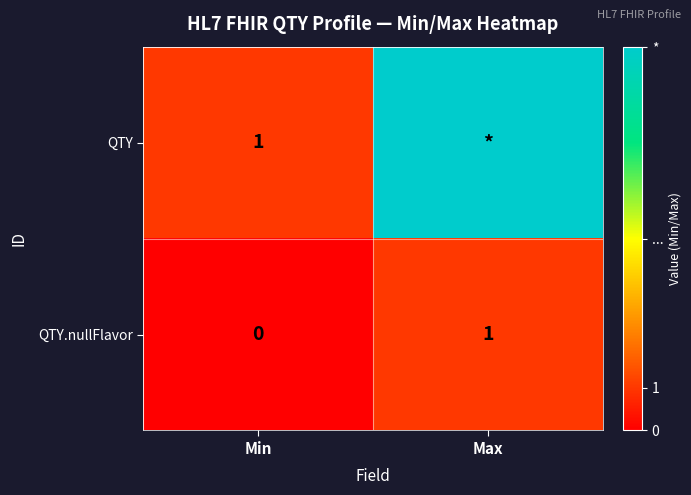

At which category does the chart reach its peak across all series?

Max